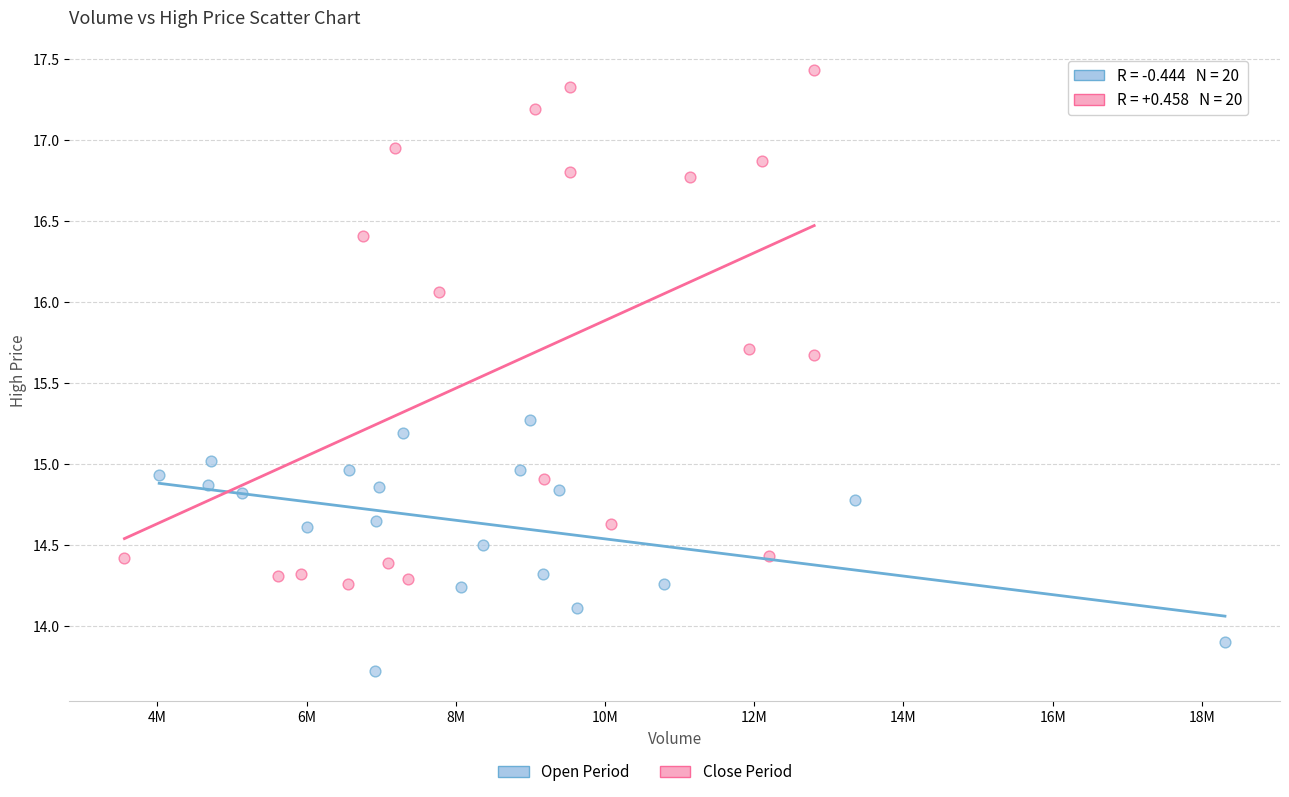

Which series reaches the minimum Y coordinate?

Open Period